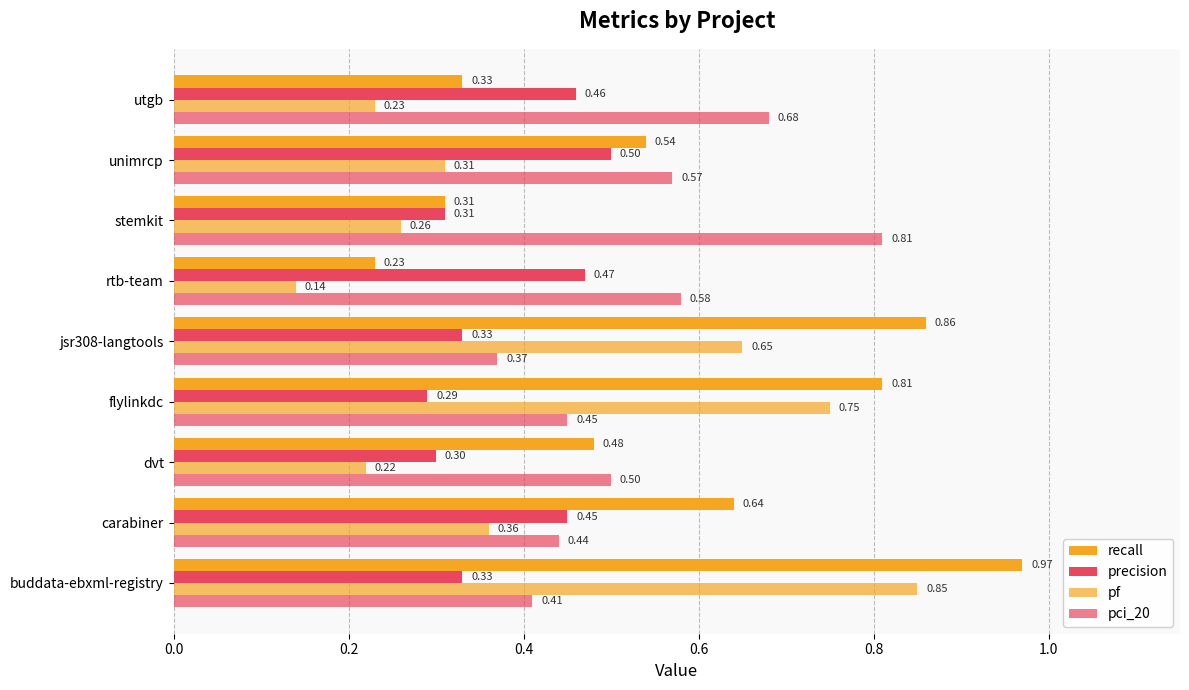

How many distinct data groups are displayed?

4